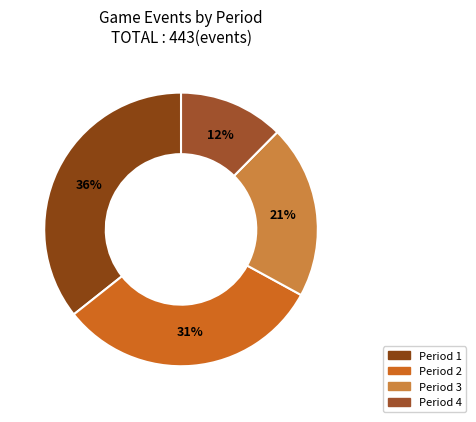

Count the number of slices in the pie.

4